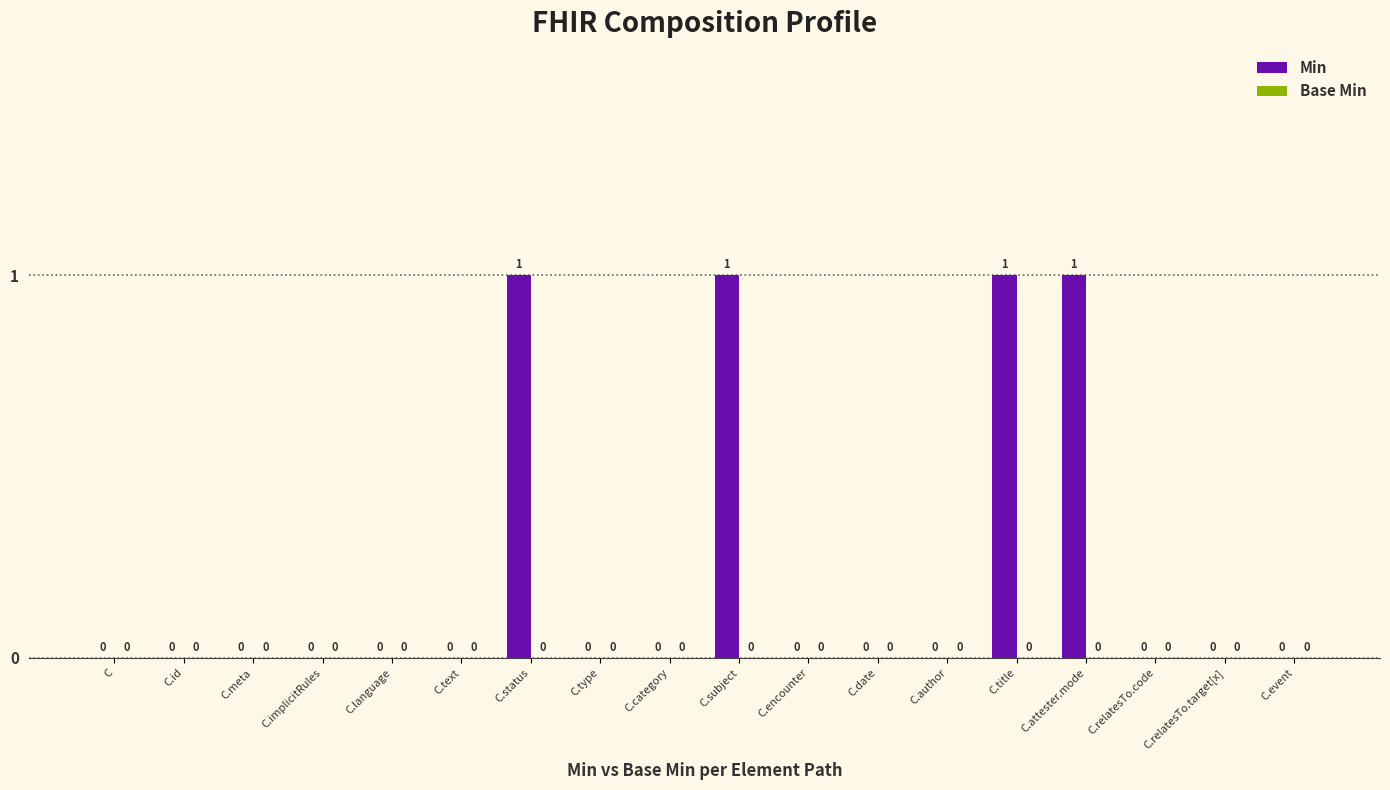

Are the bars horizontal?

No